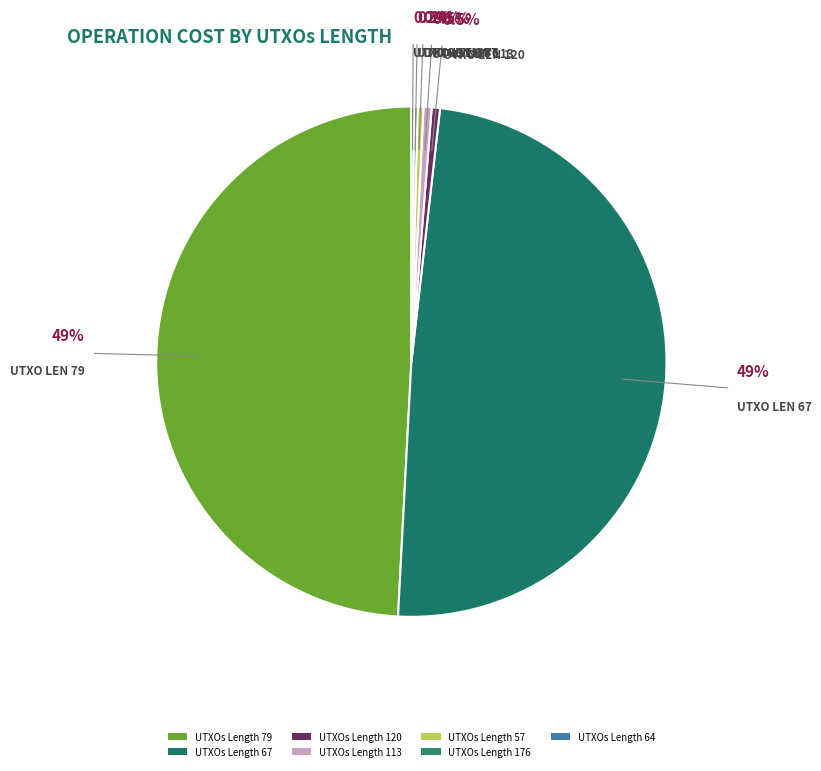

Count the number of slices in the pie.

10